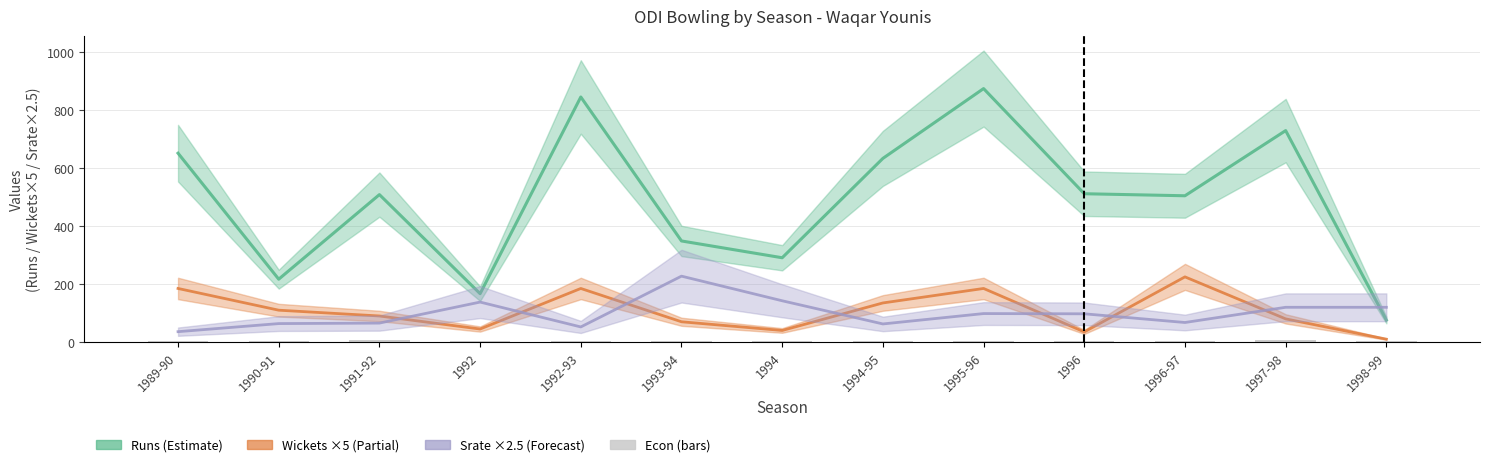

Does the chart contain any negative values?

No